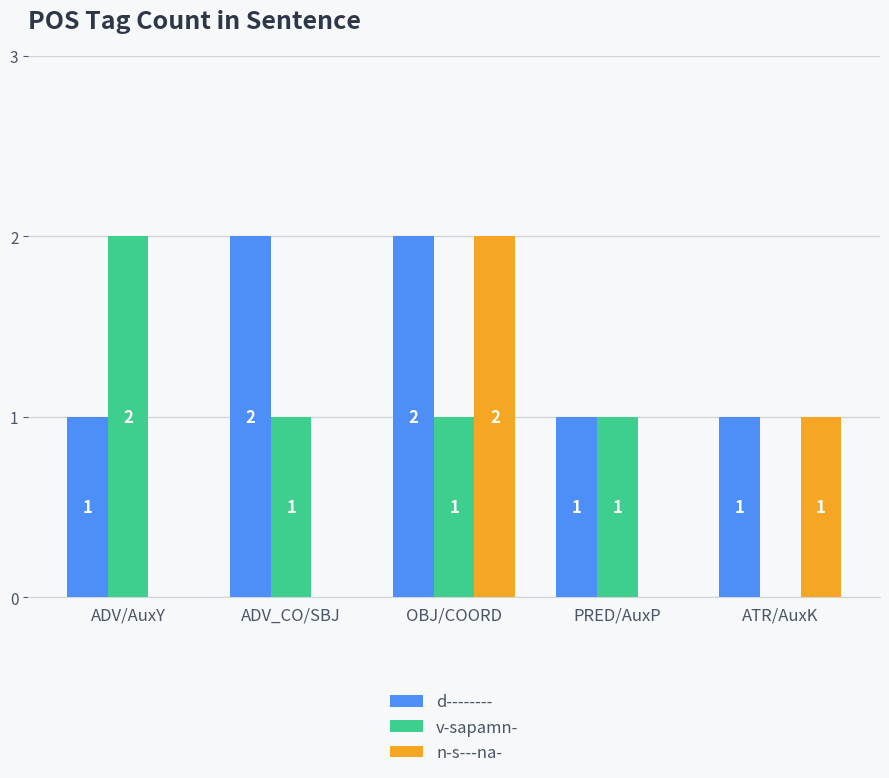

Which series has the largest total across all categories?

d--------